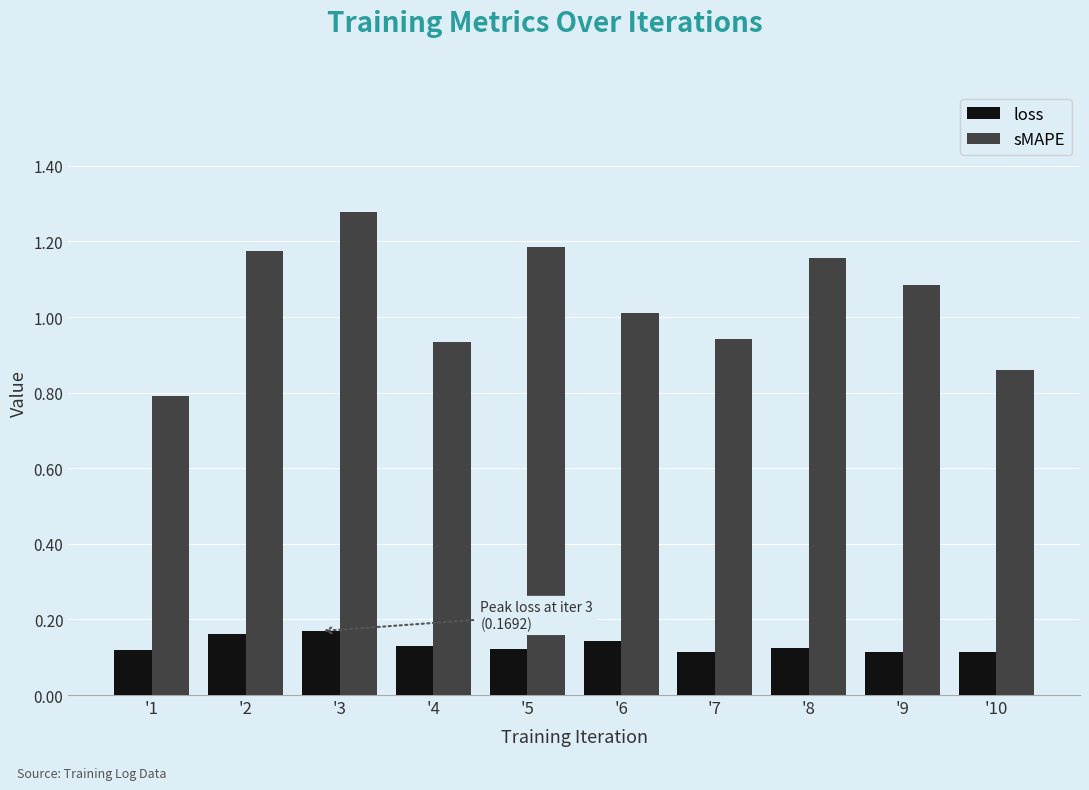

List the series in order of their overall mean, highest first.

sMAPE, loss